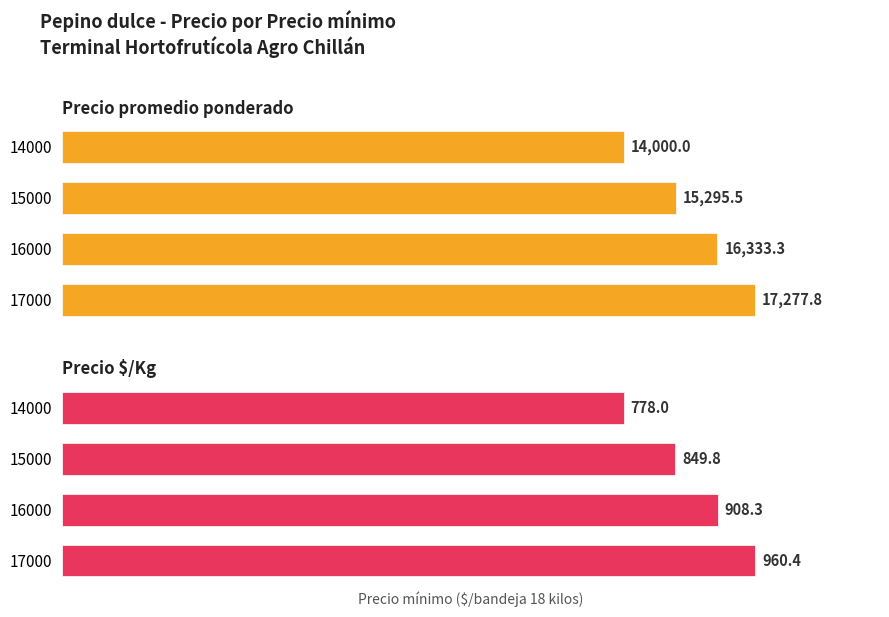

Reading right to left, list all the values displayed in this chart.

Precio promedio ponderado: 17277.8	16333.3	15295.5	14000.0
Precio $/Kg: 960.4	908.3	849.8	778.0